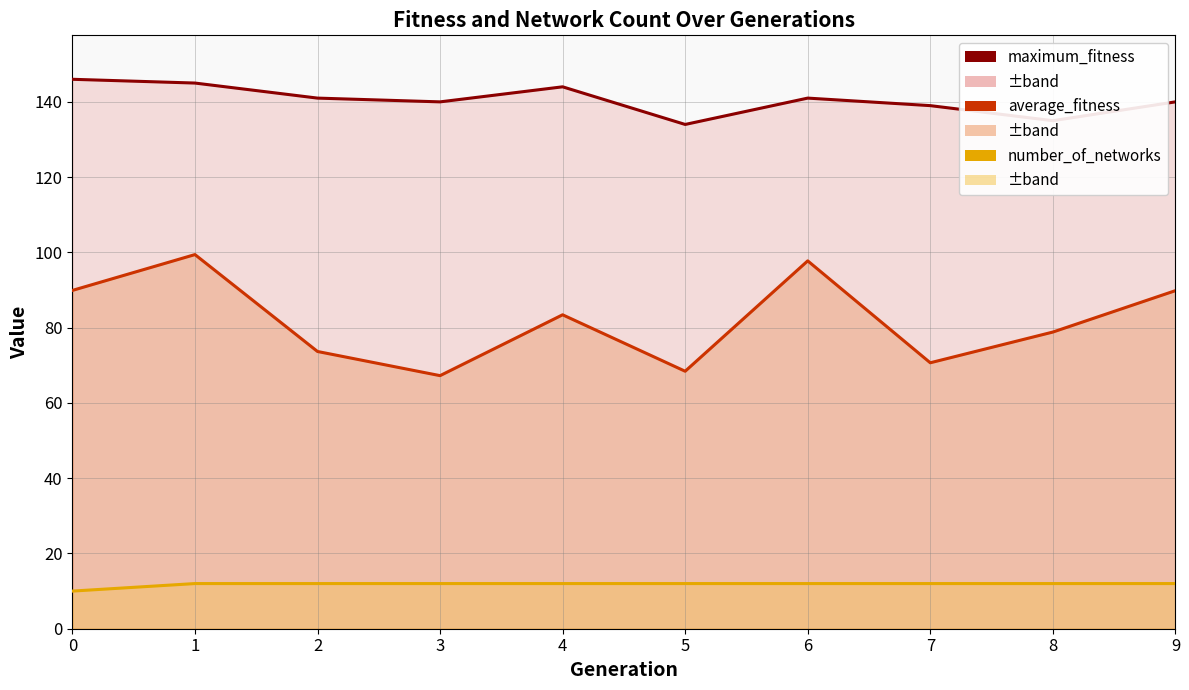

Reading right to left, transcribe all the data shown in this chart.

maximum_fitness: 9=140.0	8=135.0	7=139.0	6=141.0	5=134.0	4=144.0	3=140.0	2=141.0	1=145.0	0=146.0
average_fitness: 9=89.8	8=78.8	7=70.7	6=97.8	5=68.4	4=83.4	3=67.2	2=73.7	1=99.4	0=89.9
number_of_networks: 9=12.0	8=12.0	7=12.0	6=12.0	5=12.0	4=12.0	3=12.0	2=12.0	1=12.0	0=10.0